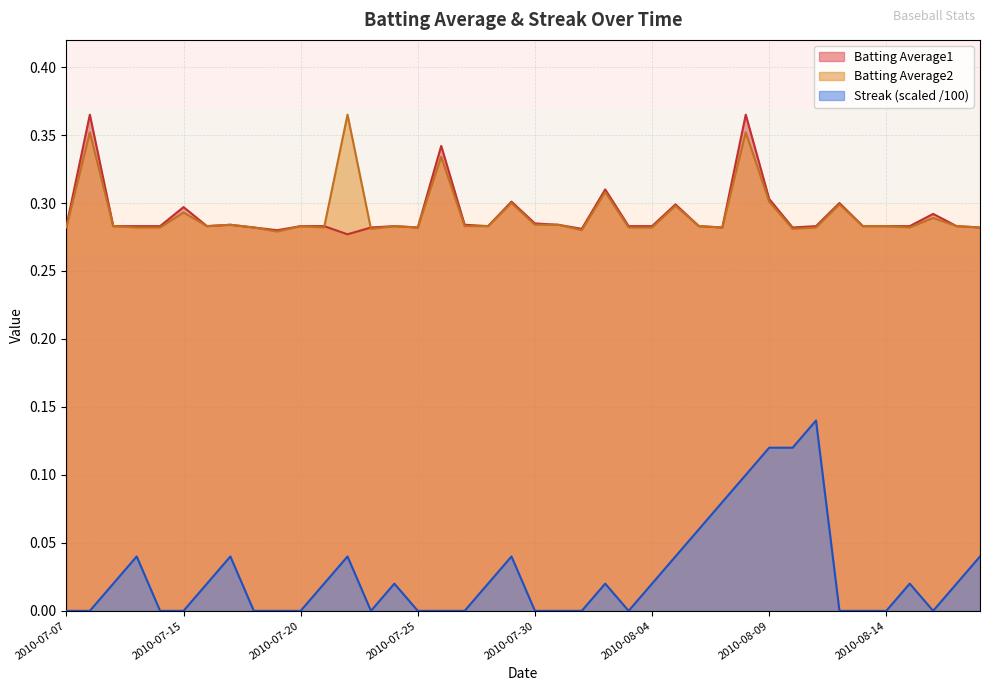

In Streak, how many points are lower than both neighbors (excluding endpoints)?

3